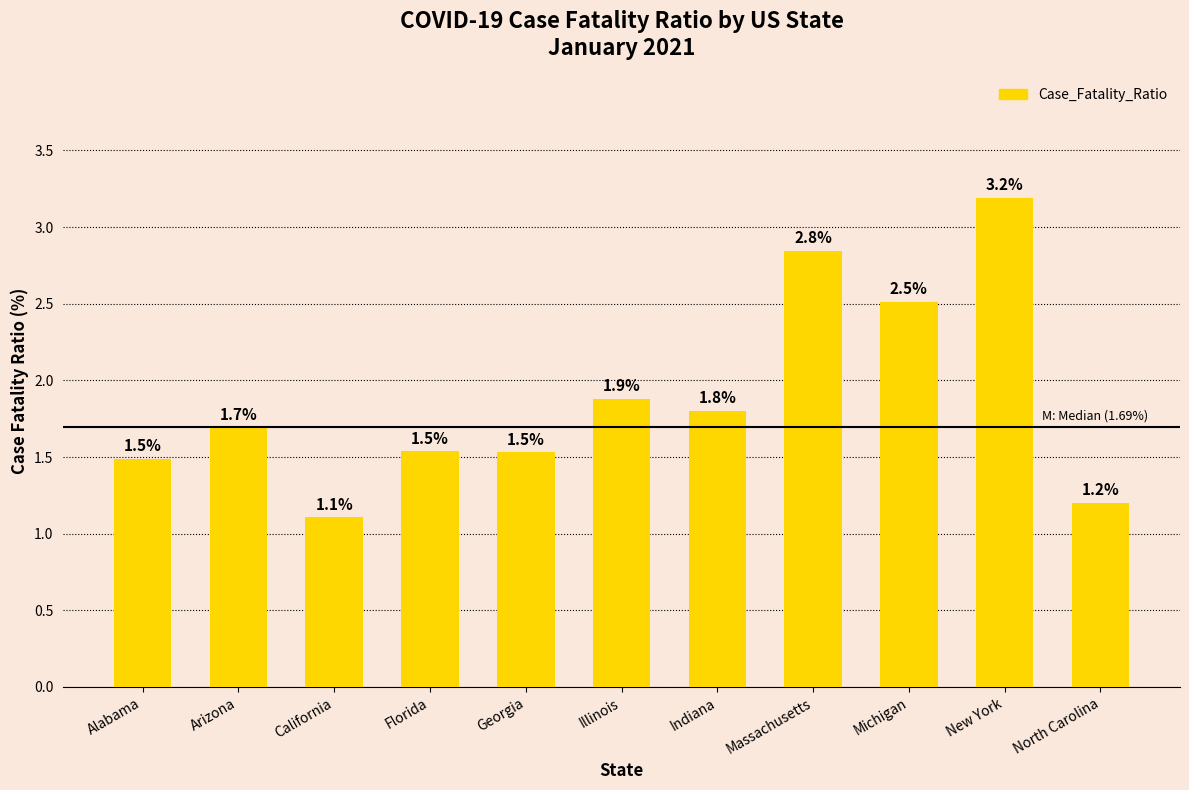

Count the number of categories in the chart.

11